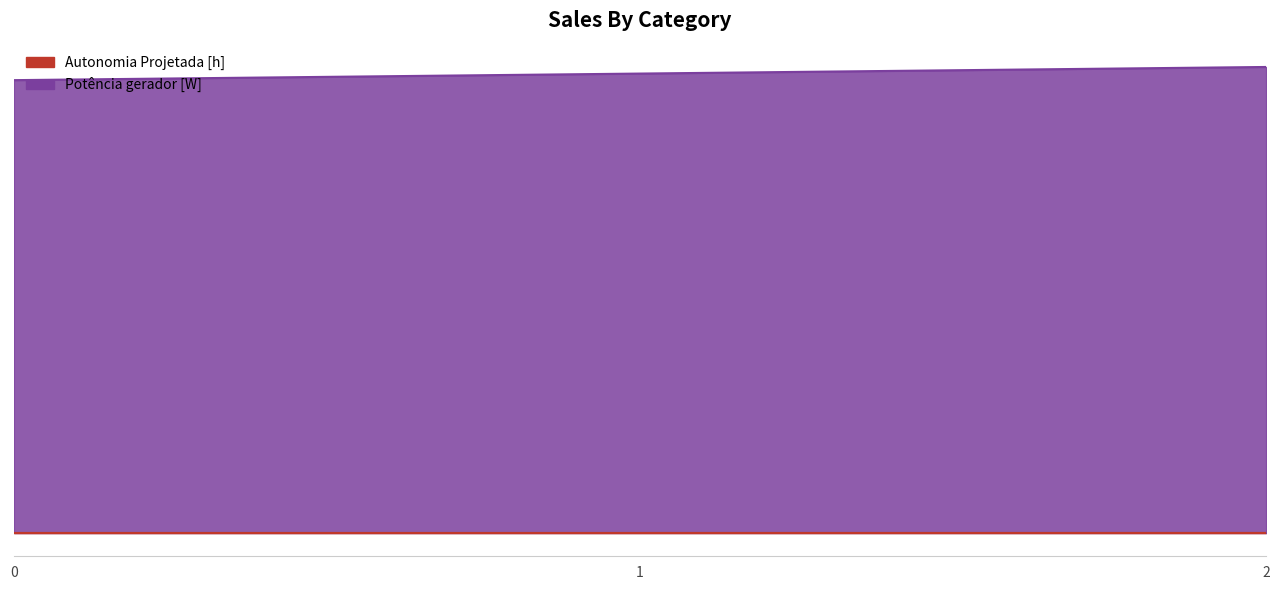

Between 2 and 1, which is larger?

2